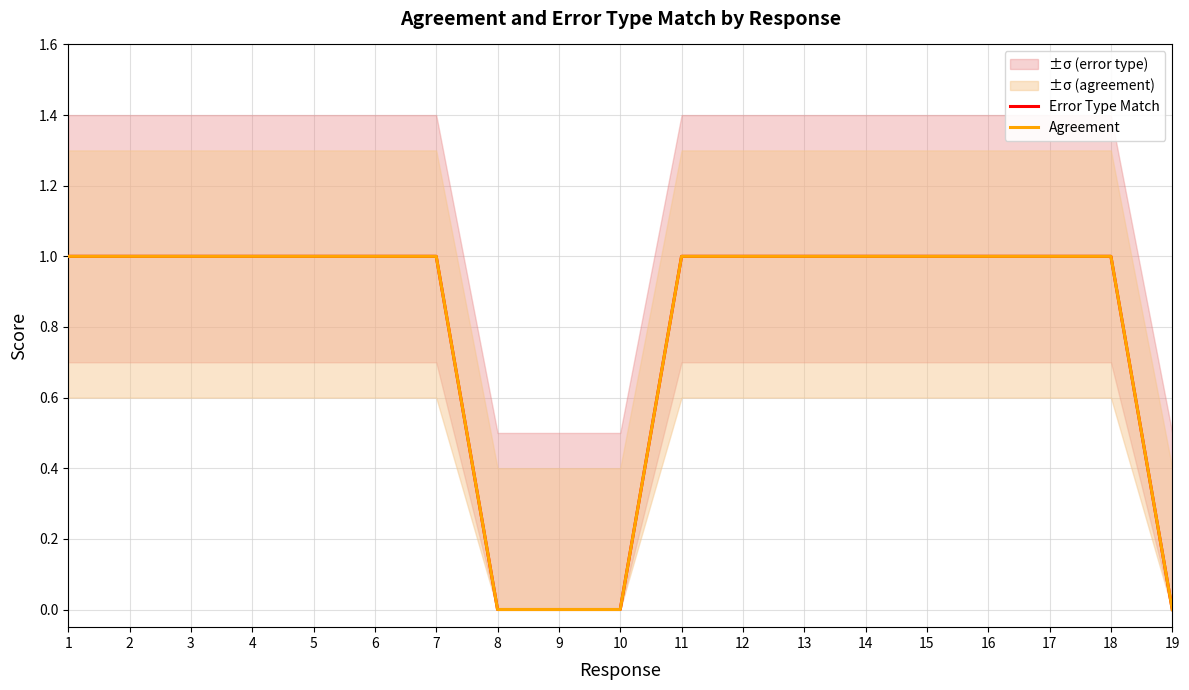

Reading left to right, extract all data points from this chart.

Error Type Match: 1=1	2=1	3=1	4=1	5=1	6=1	7=1	8=0	9=0	10=0	11=1	12=1	13=1	14=1	15=1	16=1	17=1	18=1	19=0
Agreement: 1=1	2=1	3=1	4=1	5=1	6=1	7=1	8=0	9=0	10=0	11=1	12=1	13=1	14=1	15=1	16=1	17=1	18=1	19=0